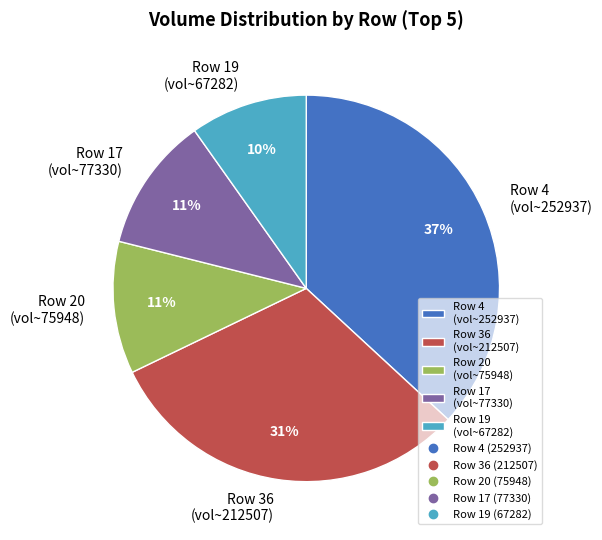

What is the smallest slice in the pie chart?

Row 19 (vol~67282)